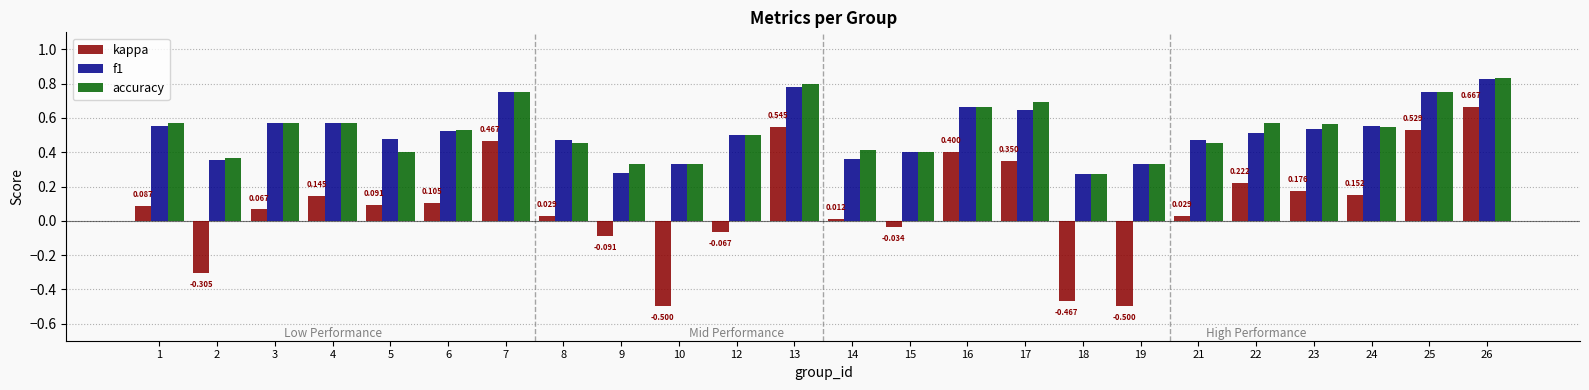

The value of kappa at 25 is 0.3. True or false?

False